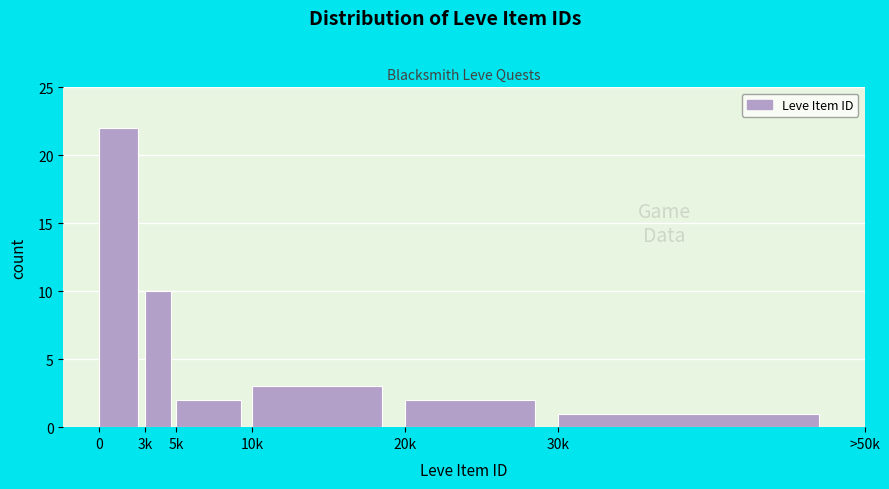

Reading right to left, what are all the values shown in this chart?

30k=1	20k=2	10k=3	5k=2	3k=10	0=22